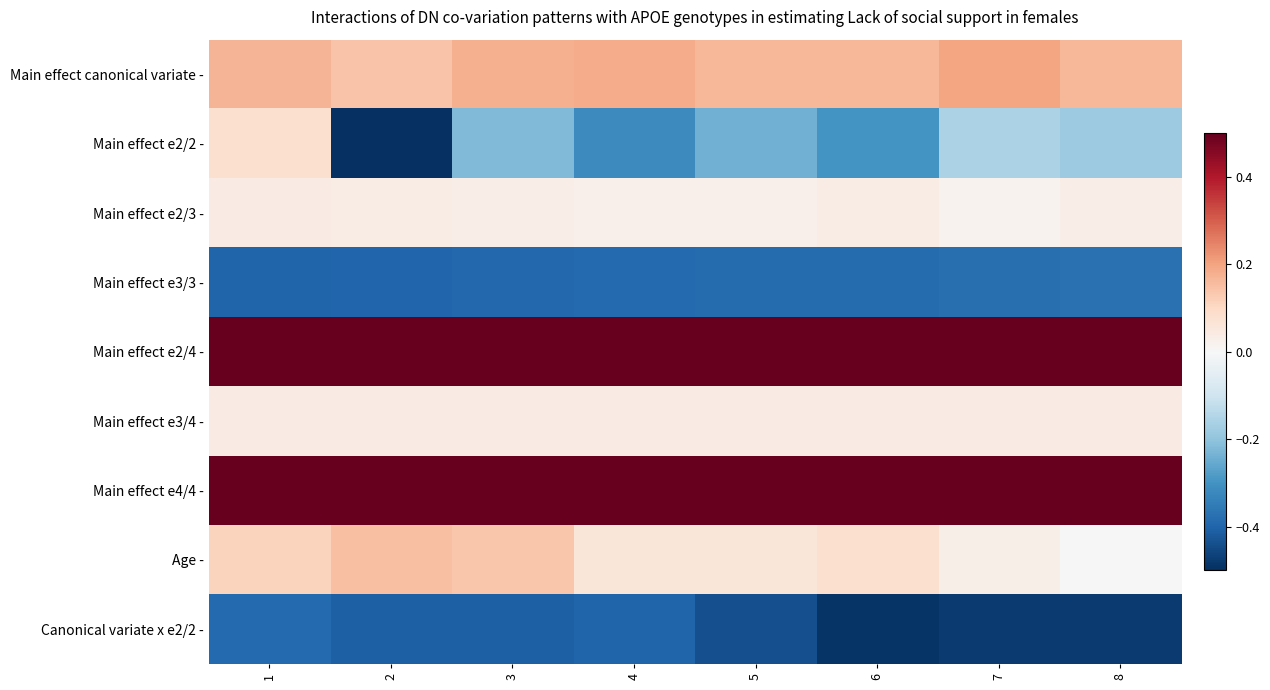

Which label corresponds to the largest value in the chart?

1